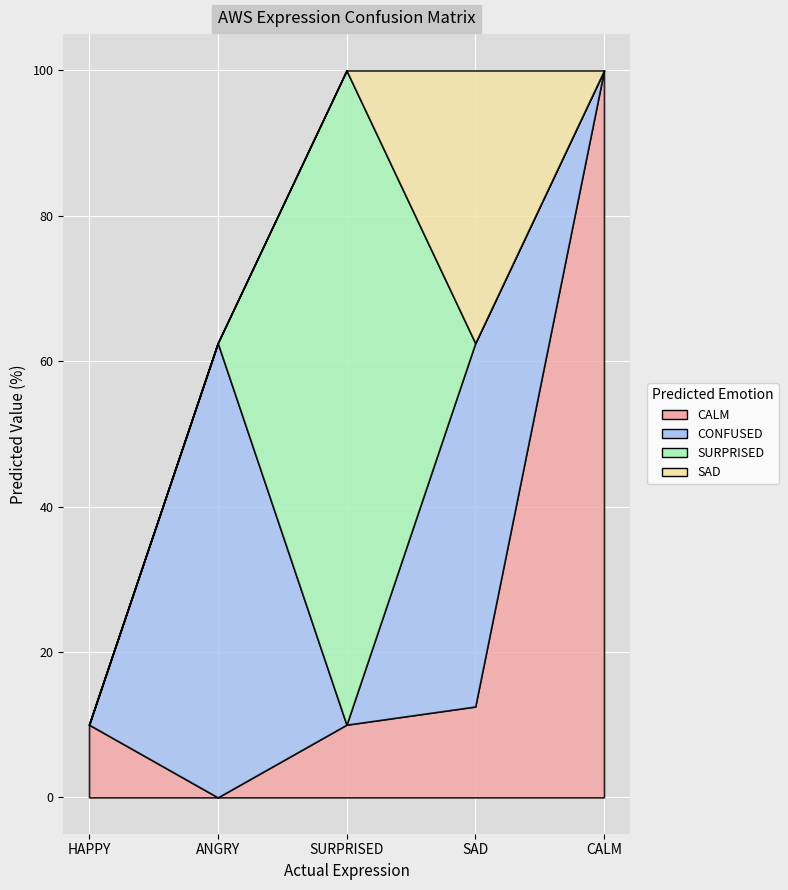

The SAD series shows -22.0 at HAPPY. True or false?

False